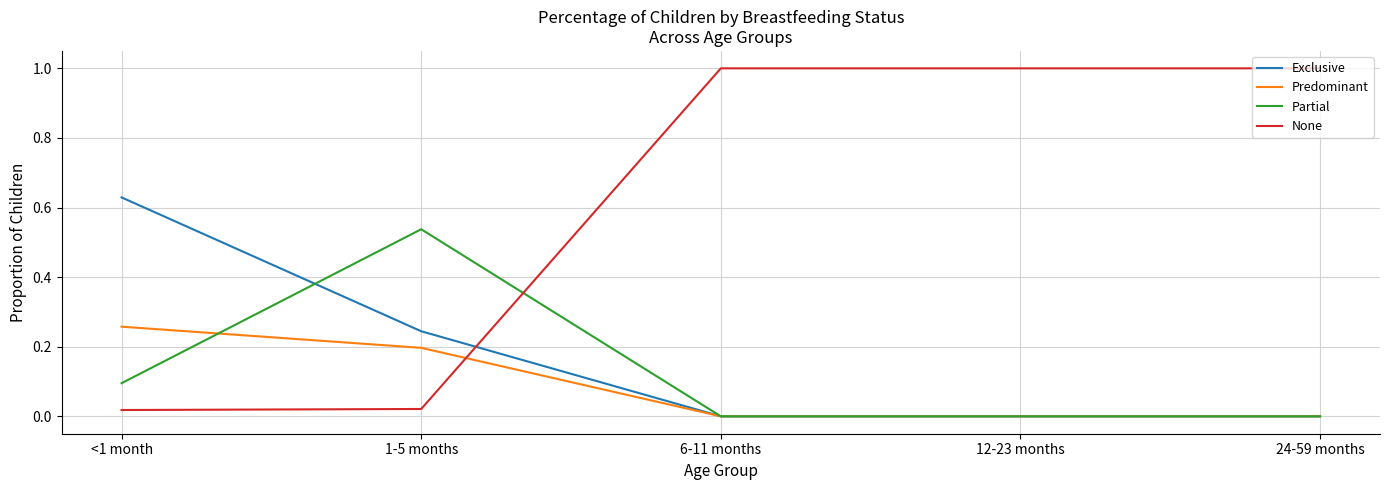

True or false: Predominant has more than 1 points higher than both neighbors.

False